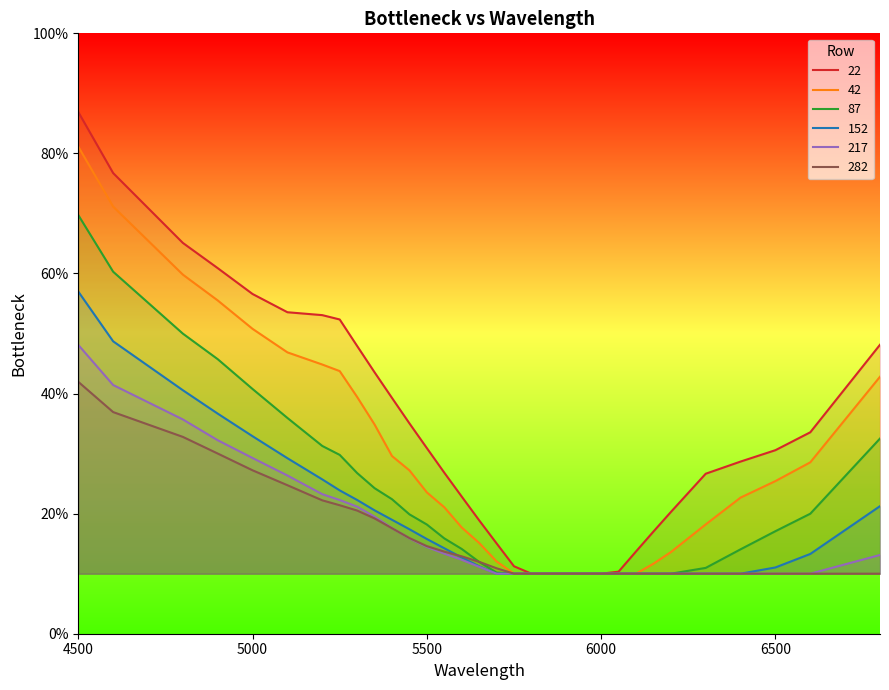

Rank the series by their maximum value, from highest to lowest.

22, 42, 87, 152, 217, 282